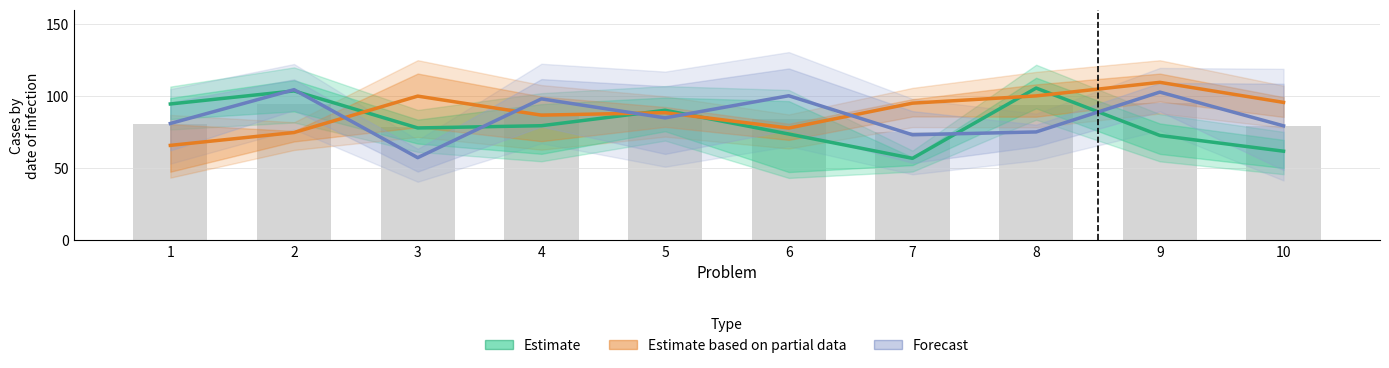

Reading left to right, extract all data points from this chart.

Estimate: 1=94.6	2=103.6	3=78.0	4=79.5	5=90.2	6=73.8	7=56.9	8=105.6	9=72.8	10=61.8
Estimate based on partial data: 1=65.9	2=74.8	3=100.0	4=86.8	5=88.6	6=77.9	7=95.1	8=100.2	9=109.6	10=95.7
Forecast: 1=81.1	2=104.5	3=57.4	4=98.1	5=84.9	6=100.3	7=73.2	8=75.2	9=102.8	10=79.4